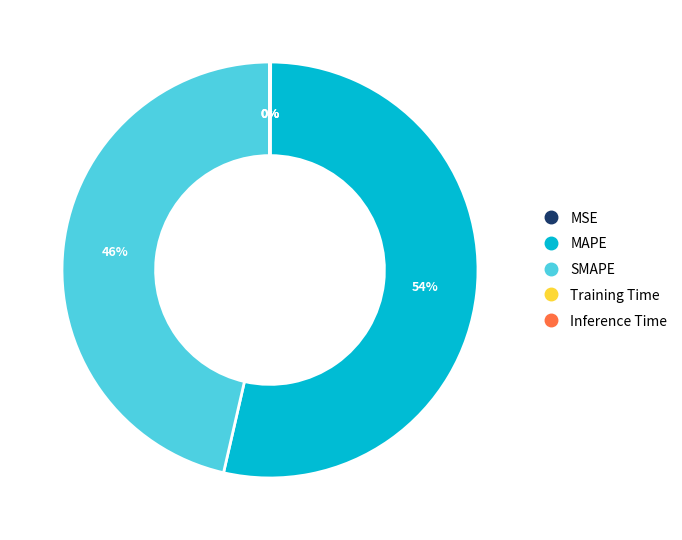

Do MAPE and SMAPE together represent more than half of the pie?

Yes